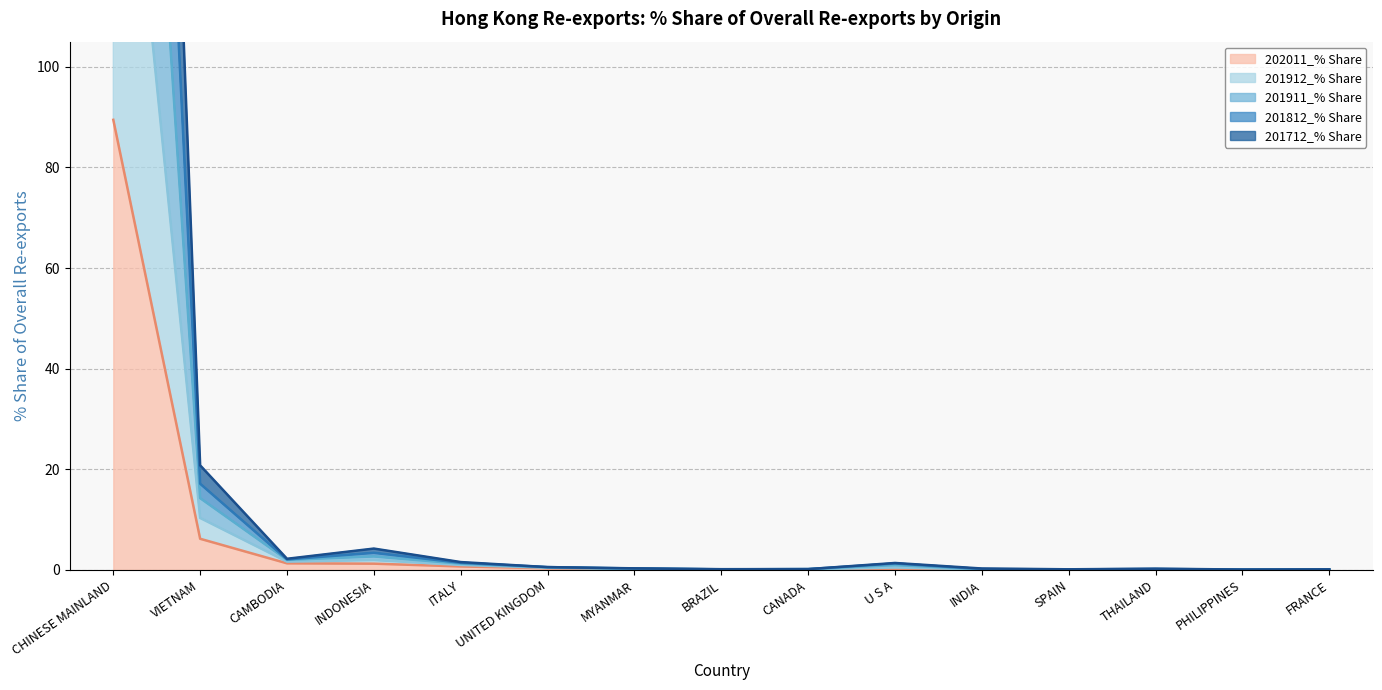

What is the difference between the highest and lowest values at SPAIN?

0.1